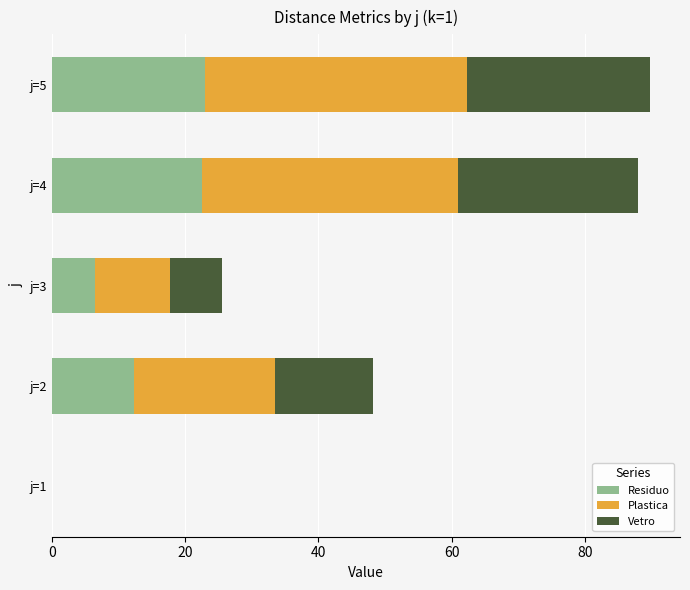

How many series are shown in this chart?

3